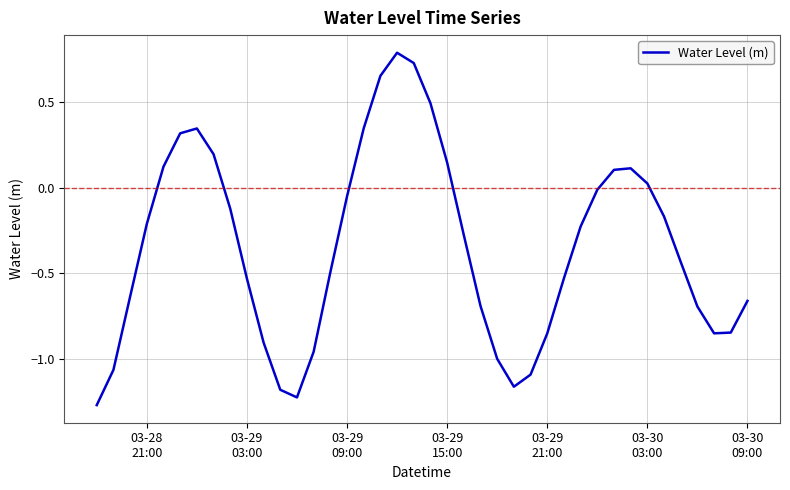

What is the difference between the maximum and minimum values?

2.1